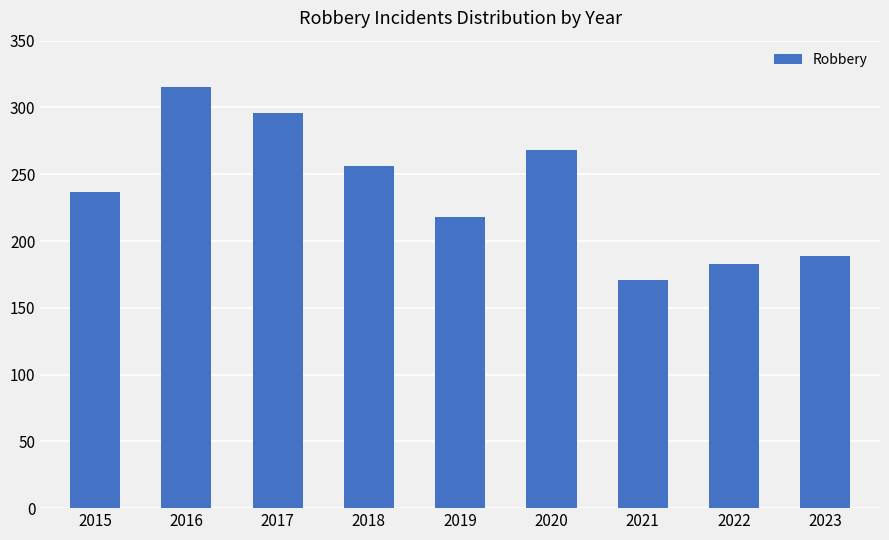

What is the difference between the maximum and minimum values?

144